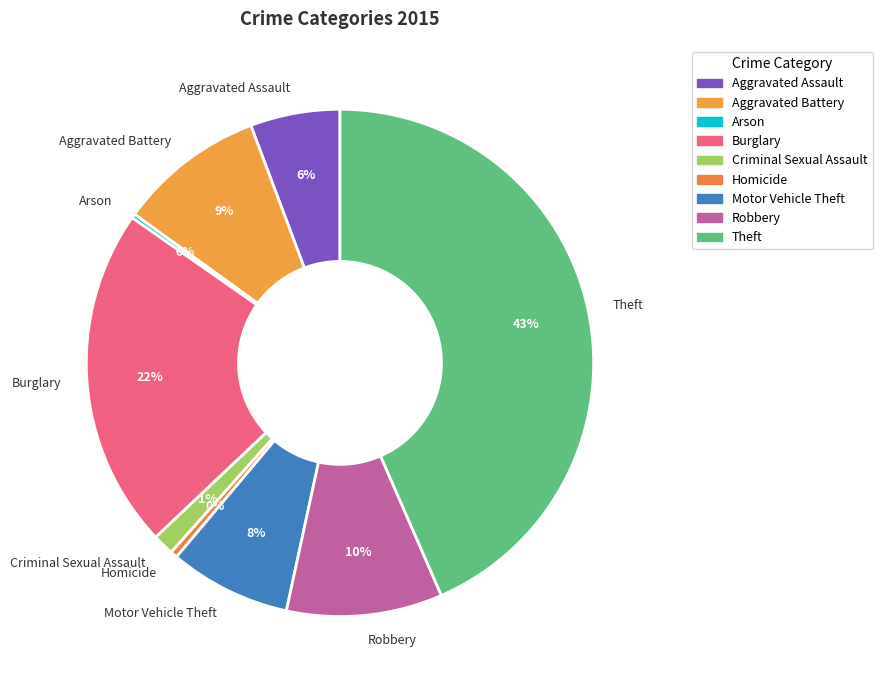

To the nearest percent, what is the average slice percentage?

11%